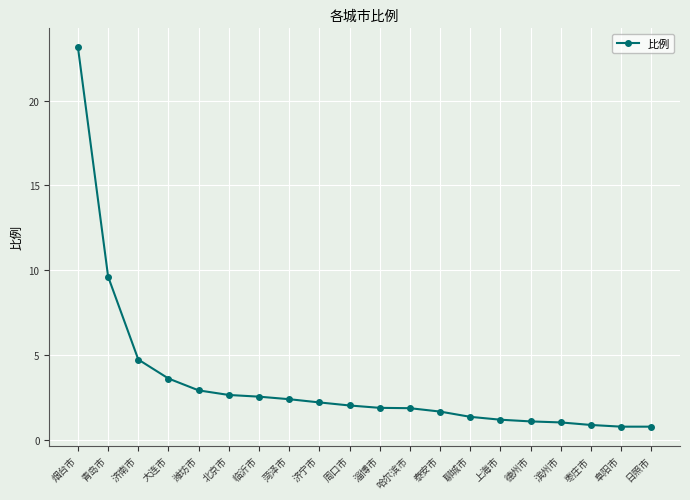

Is it true that the value at 北京市 is 2.6?

True